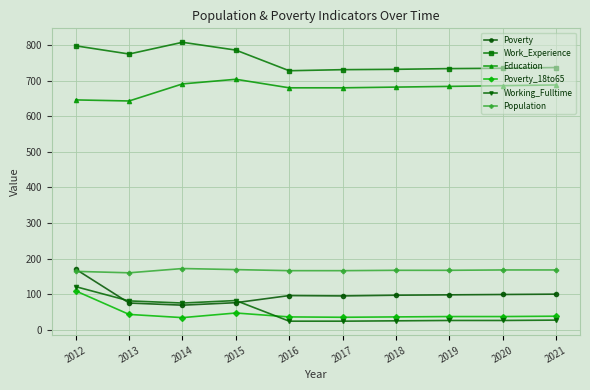

What is the value of the Population point at the 8th from the left?

167